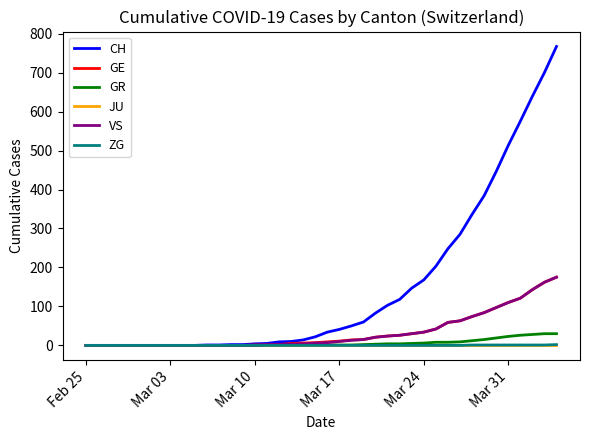

Which series has the largest range (max minus min)?

CH